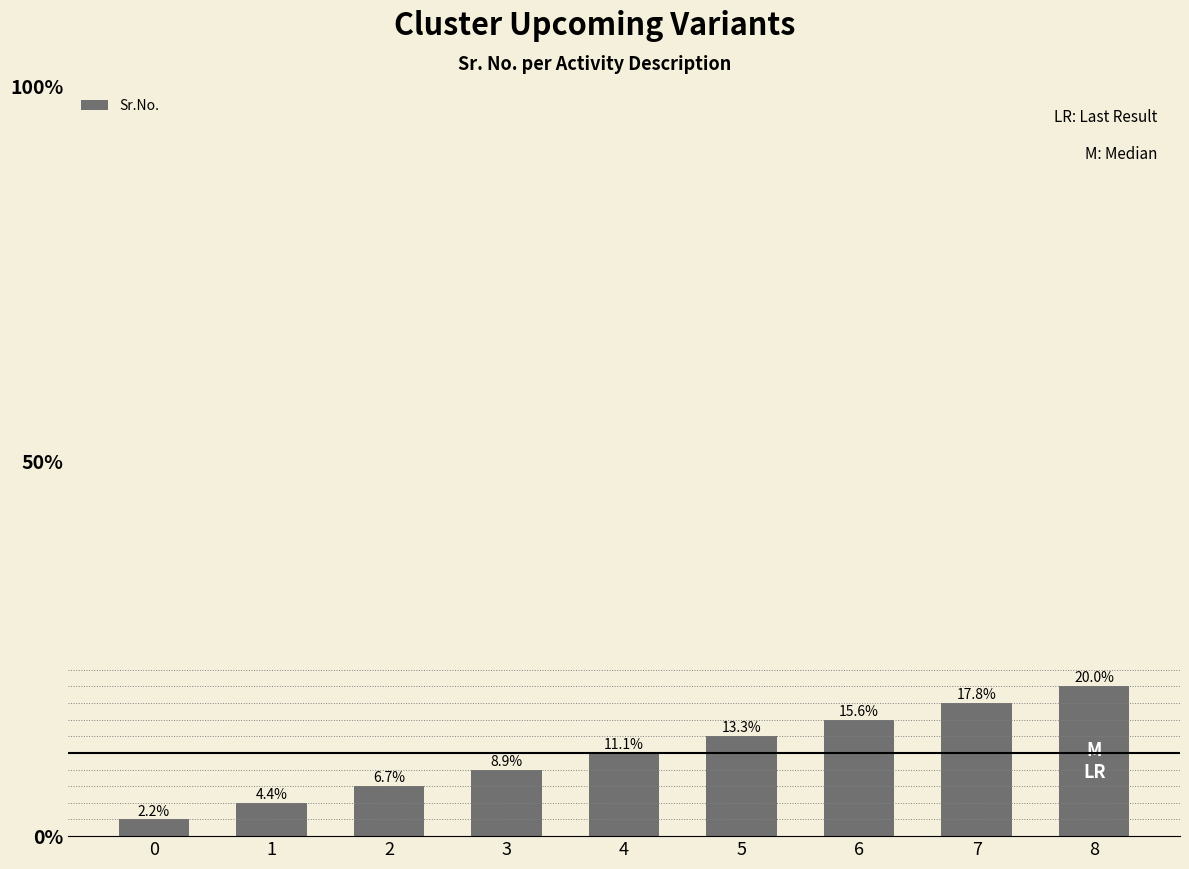

Reading left to right, what are all the values shown in this chart?

1	2	3	4	5	6	7	8	9